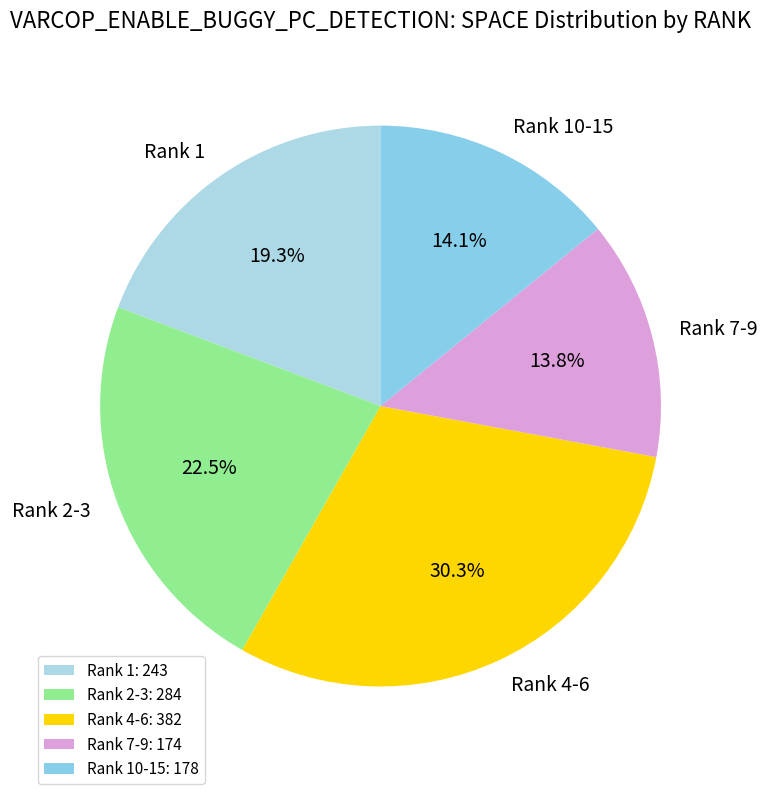

What is the ratio of the value at Rank 4-6 to the value at Rank 7-9?

2.2